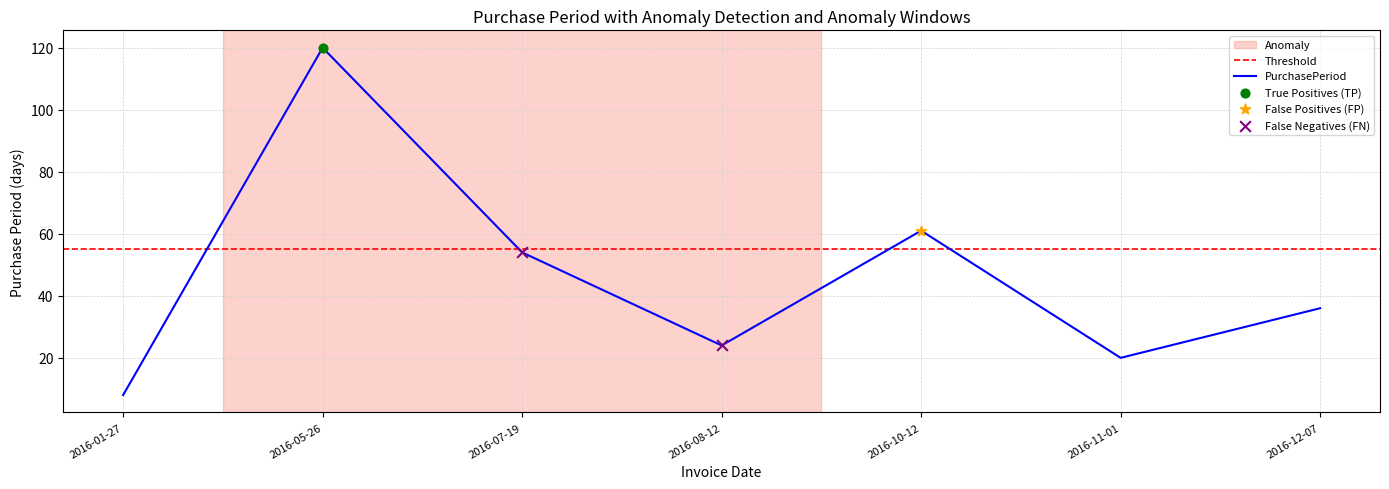

Between 2016-11-01 and 2016-12-07, which is larger?

2016-12-07